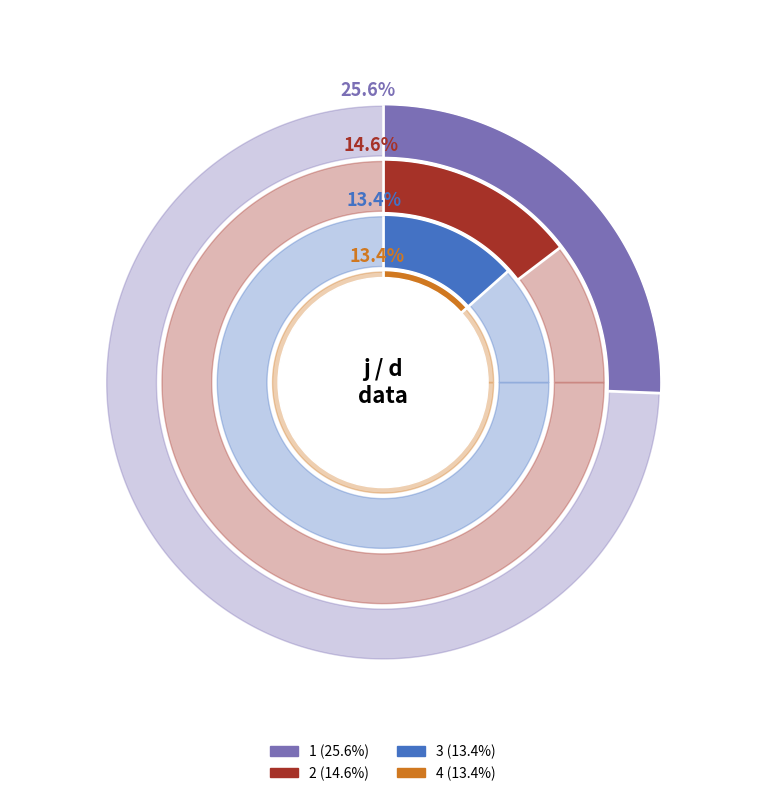

What percentage is the 2 slice, to the nearest percent?

15%